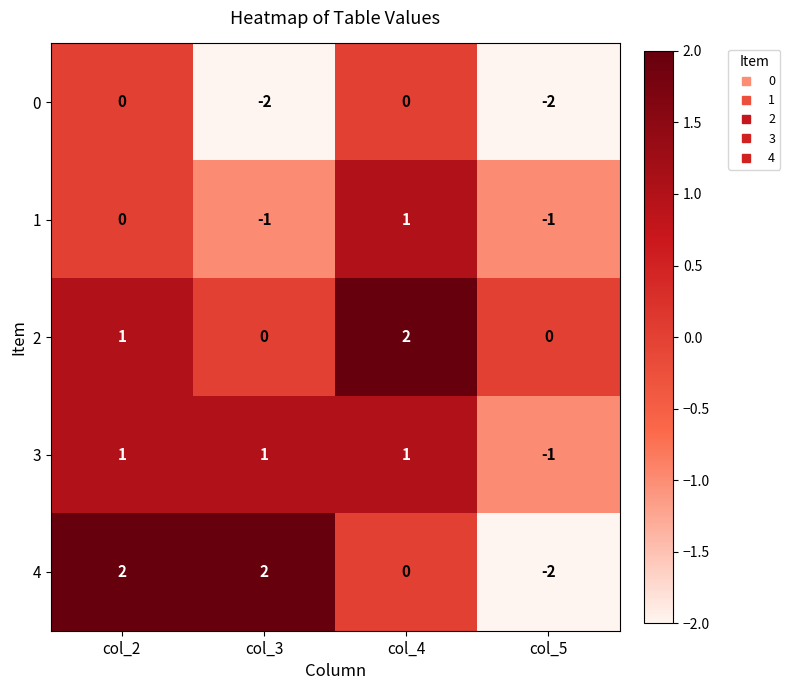

Rank the series at col_3 from highest to lowest value.

4, 3, 2, 1, 0